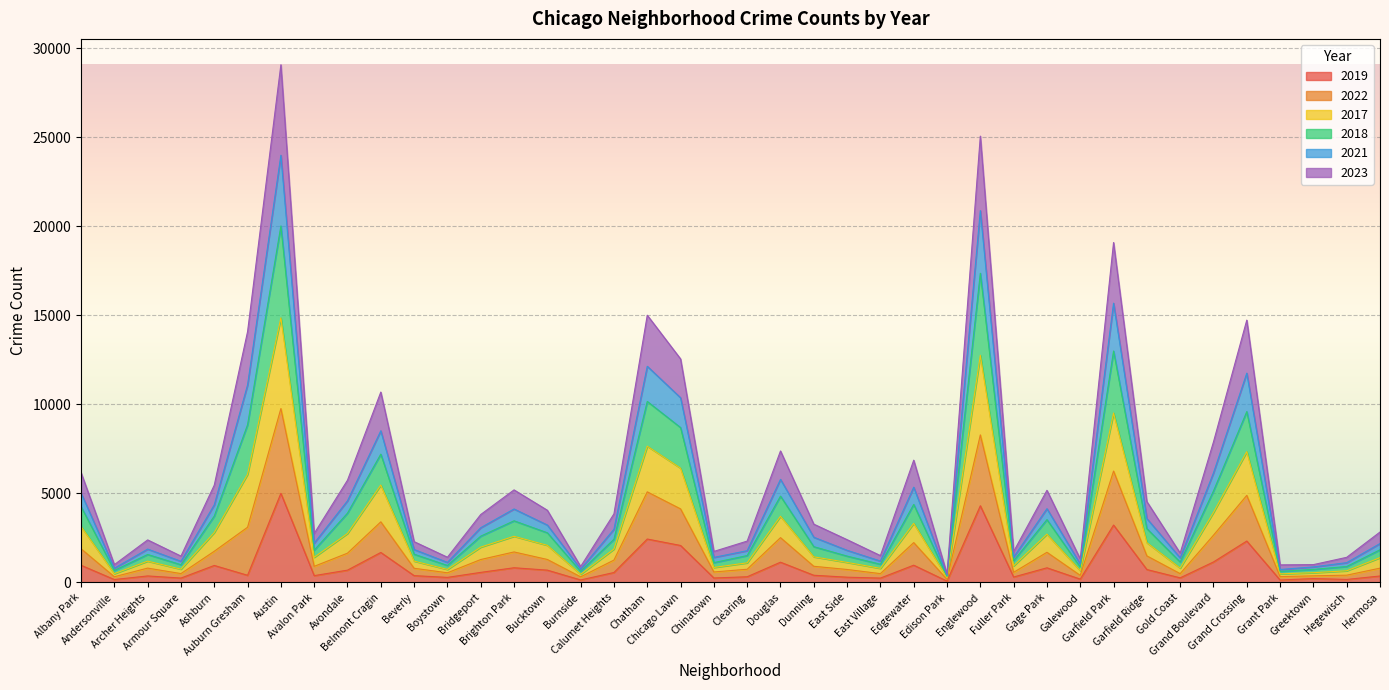

What is the sum of all 2023 values?

77645